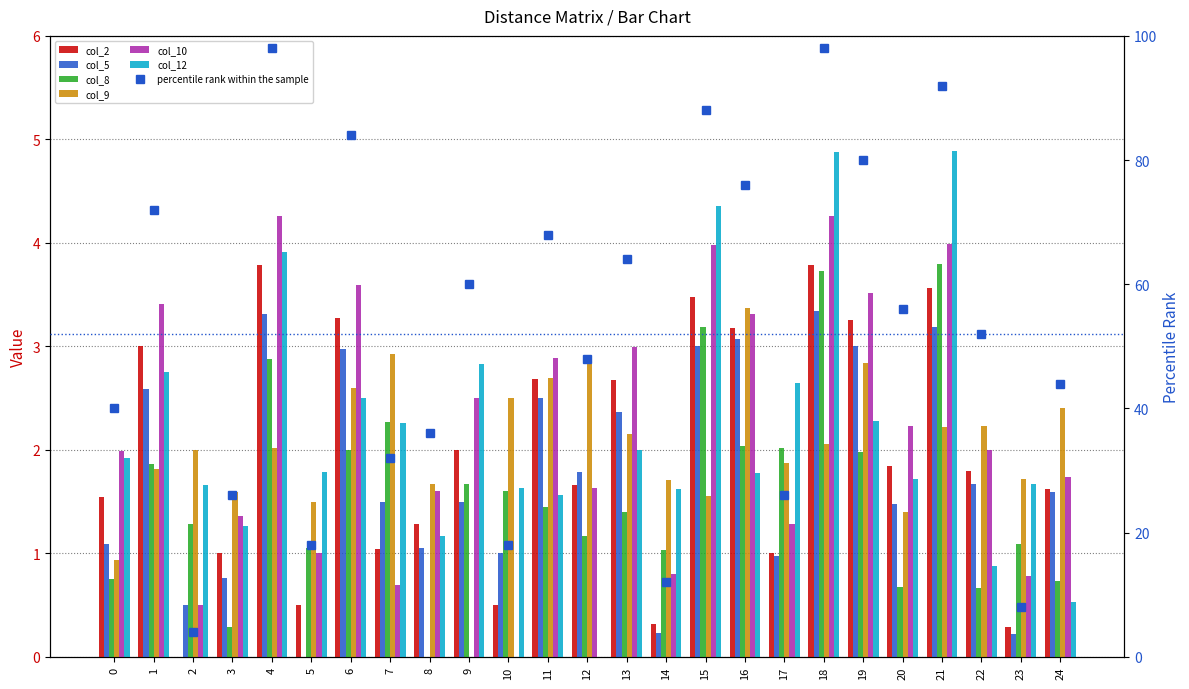

What is the sum of all col_8 values?

40.6